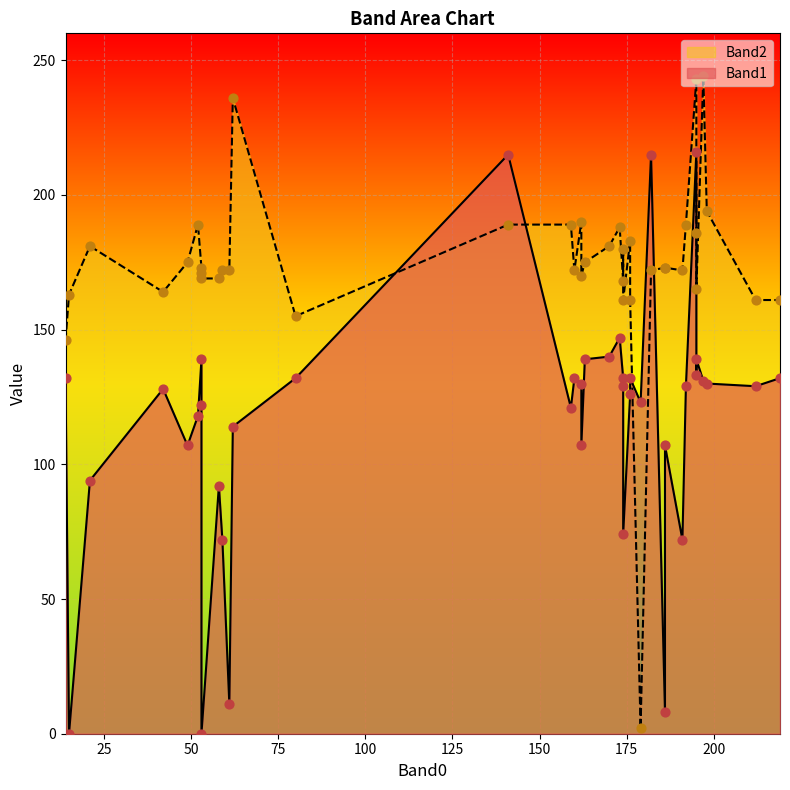

What are all the series names shown in the legend?

Band1, Band2